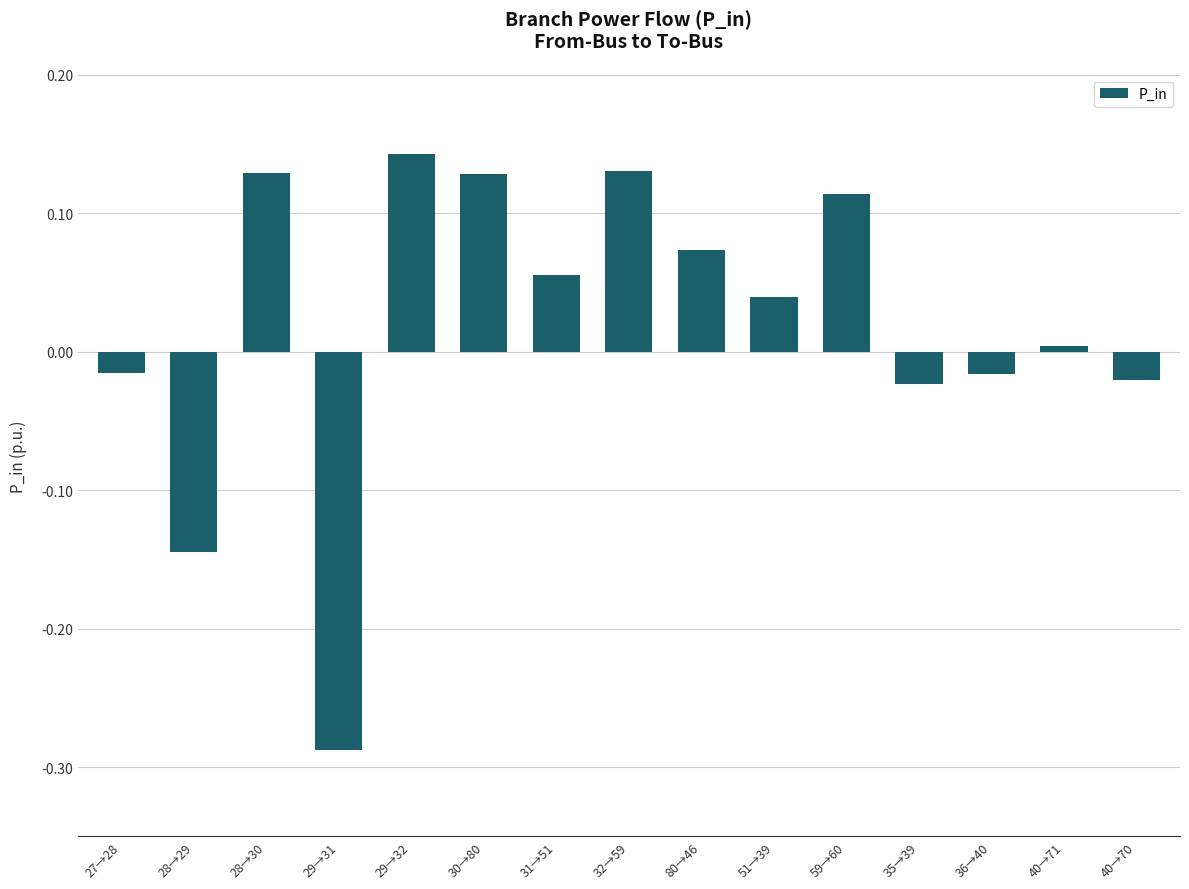

What is the label of the 12th bar from the left?

35→39